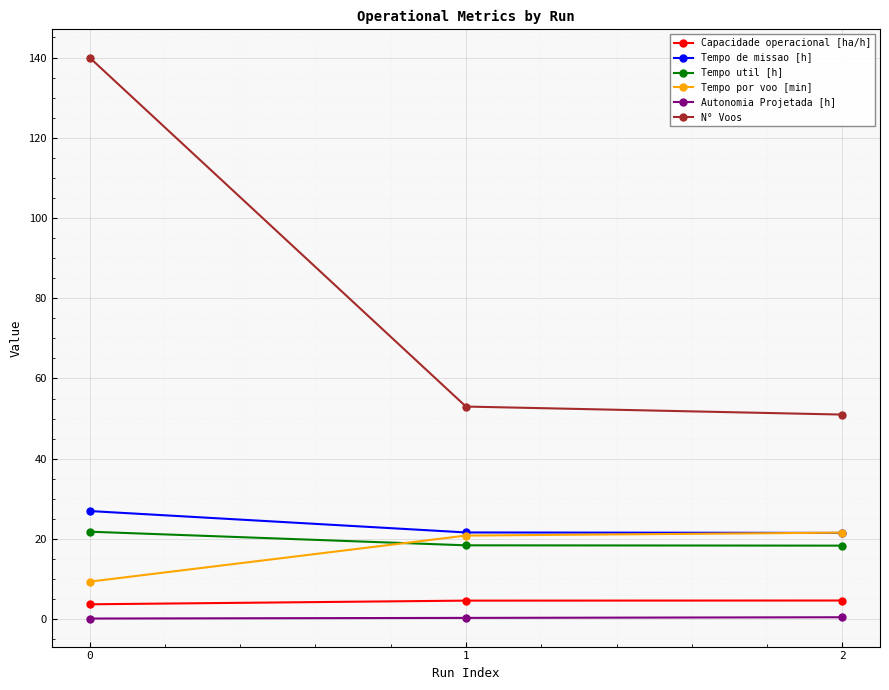

Is this an area chart (filled region under the line)?

No